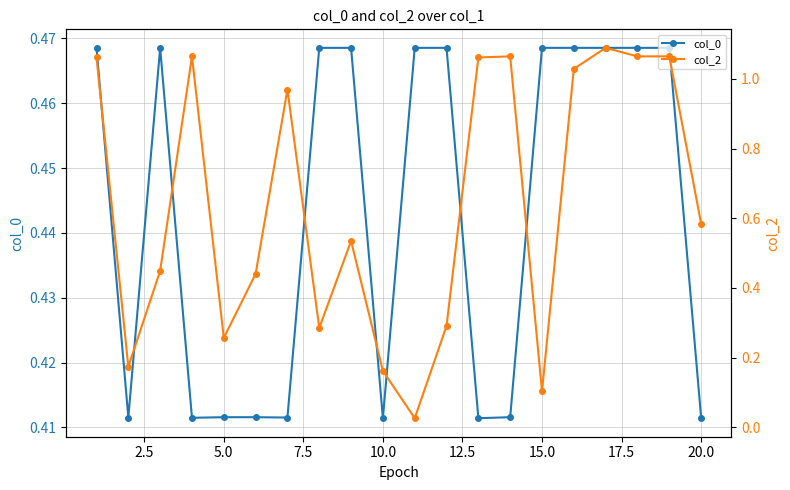

Rank the series by their average value, from highest to lowest.

col_2, col_0